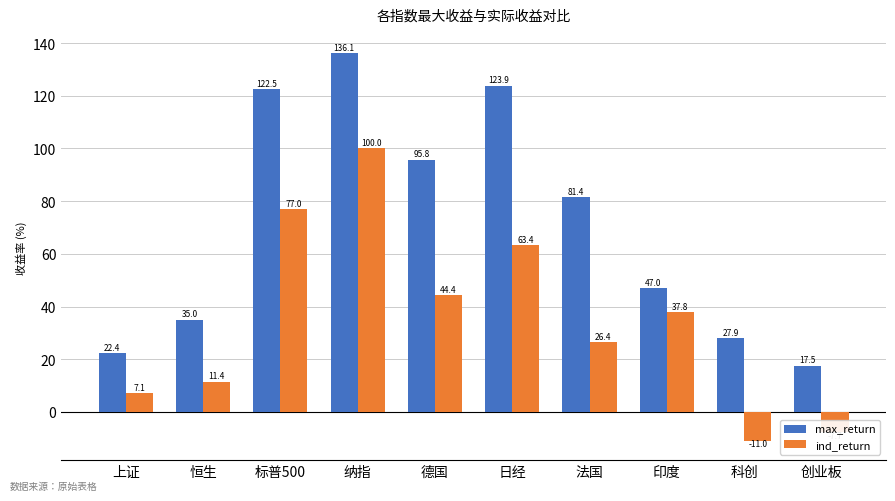

At which label does max_return reach its minimum?

创业板